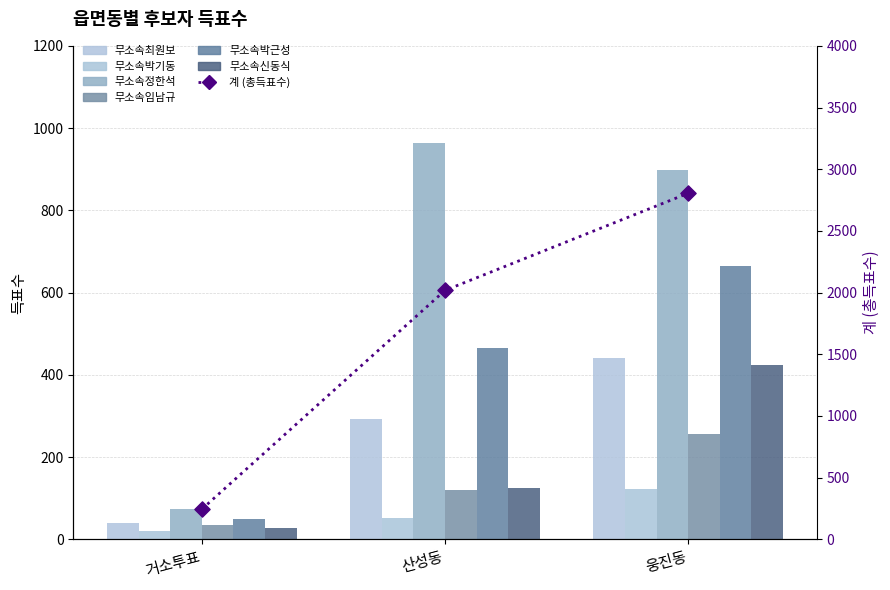

Which series has the largest total across all categories?

무소속정한석